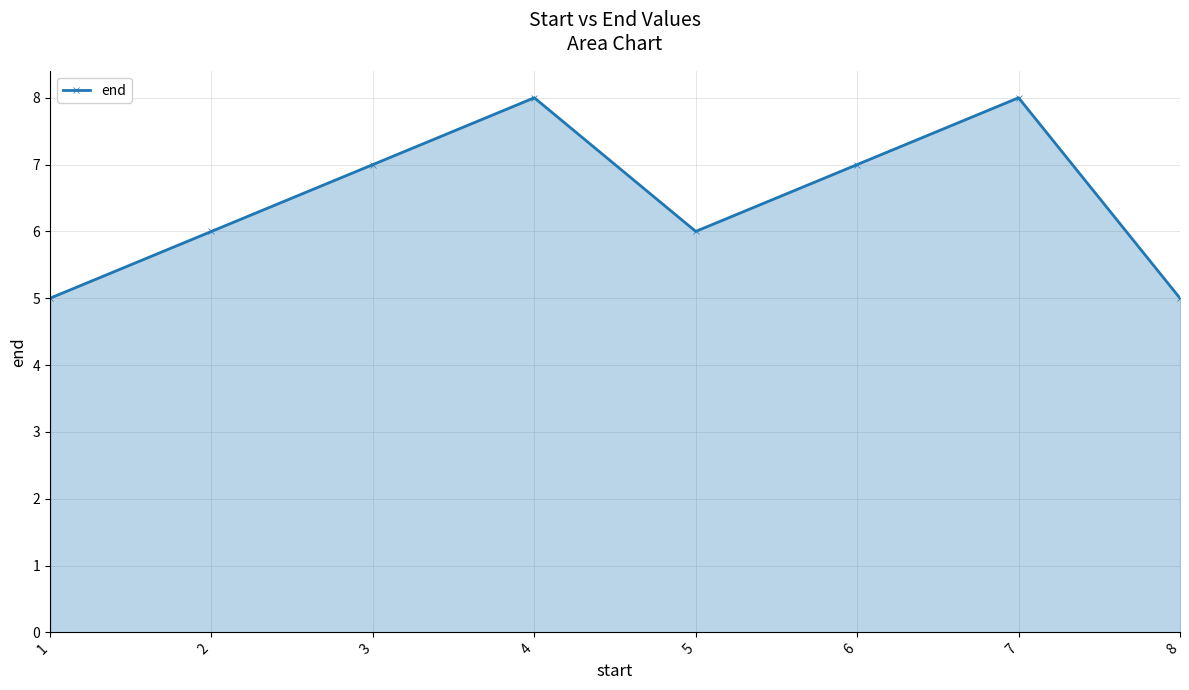

What is the value of the 6th point from the left?

7